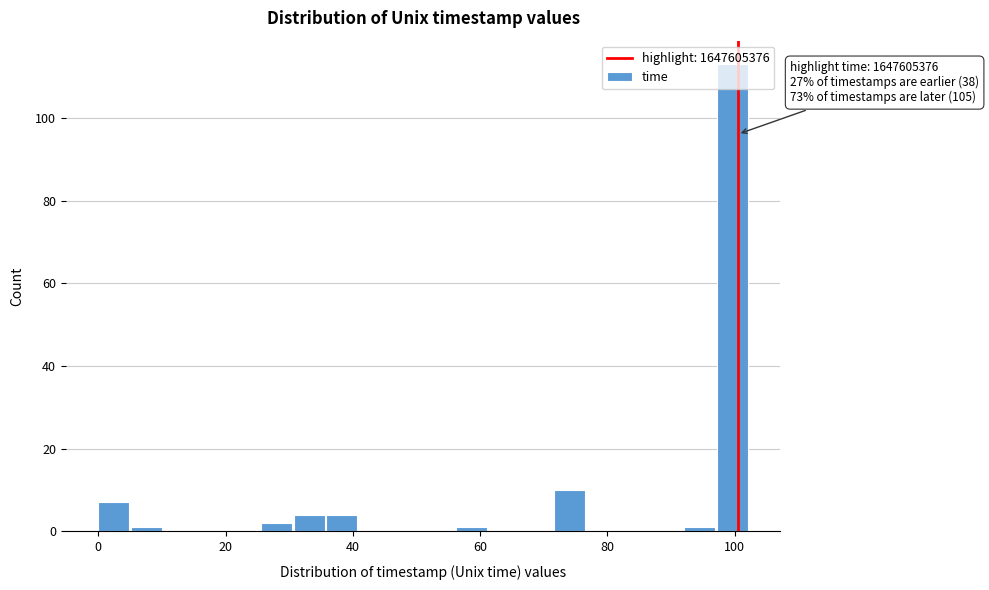

Around what value on the x-axis is the tallest bar? Give the approximate position of its centre, as read against the axis.

100